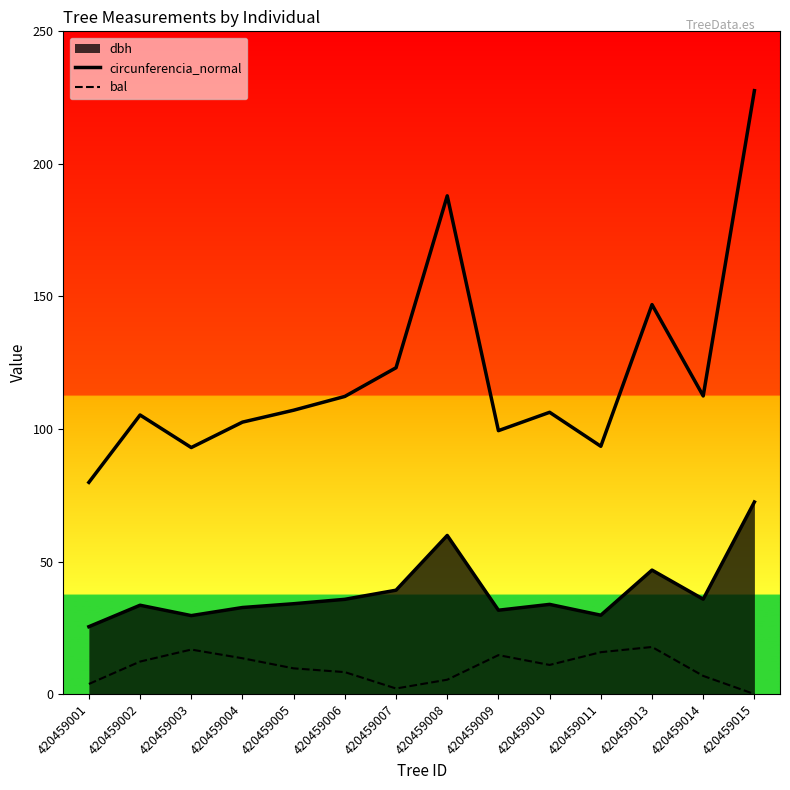

Does the chart have visible grid lines?

No